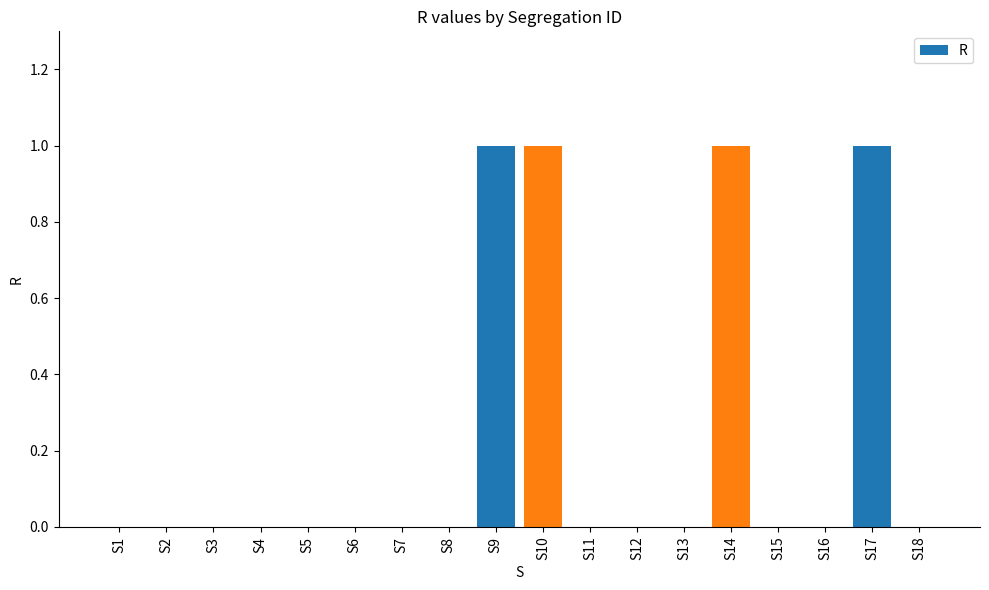

The value at S4 is 0. True or false?

True